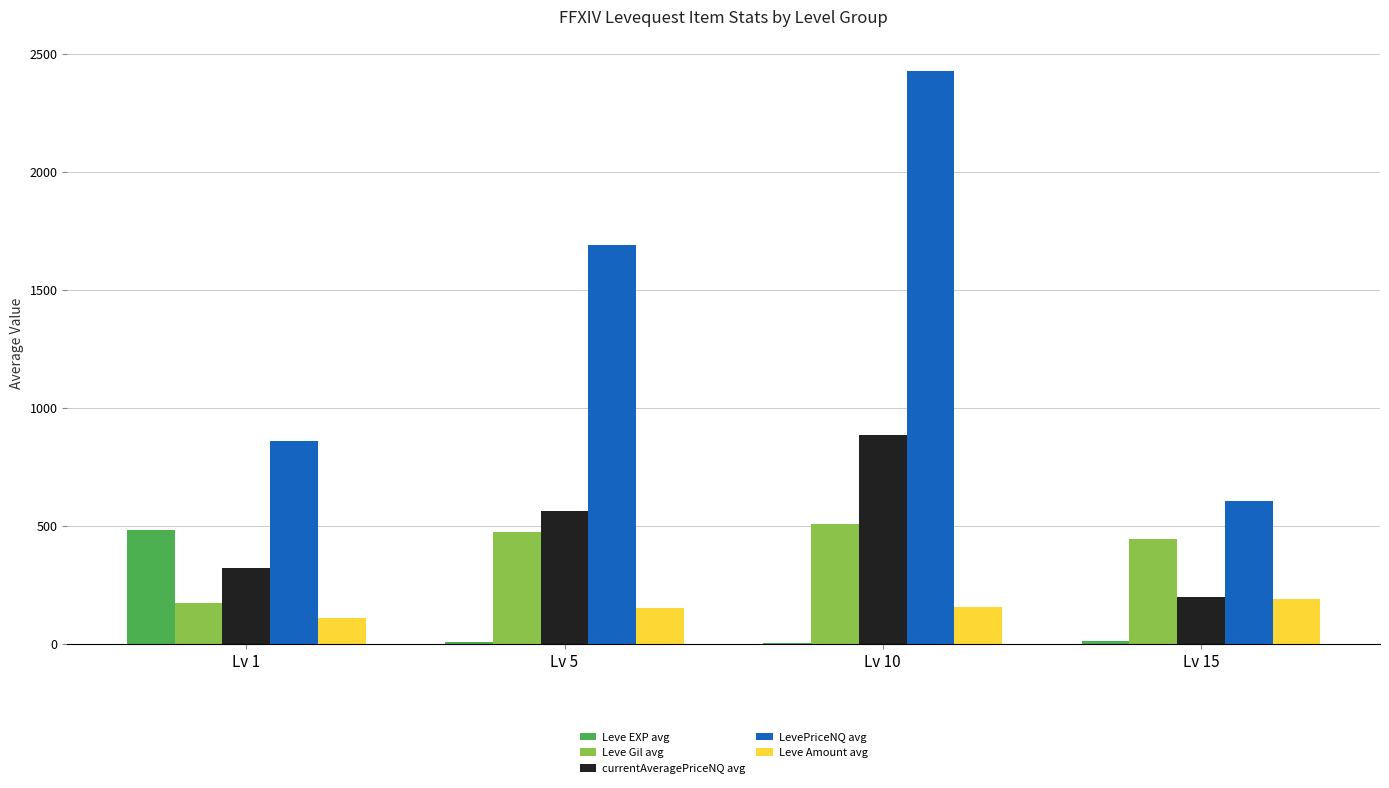

What is the total value across all series at Lv 5?

2889.9